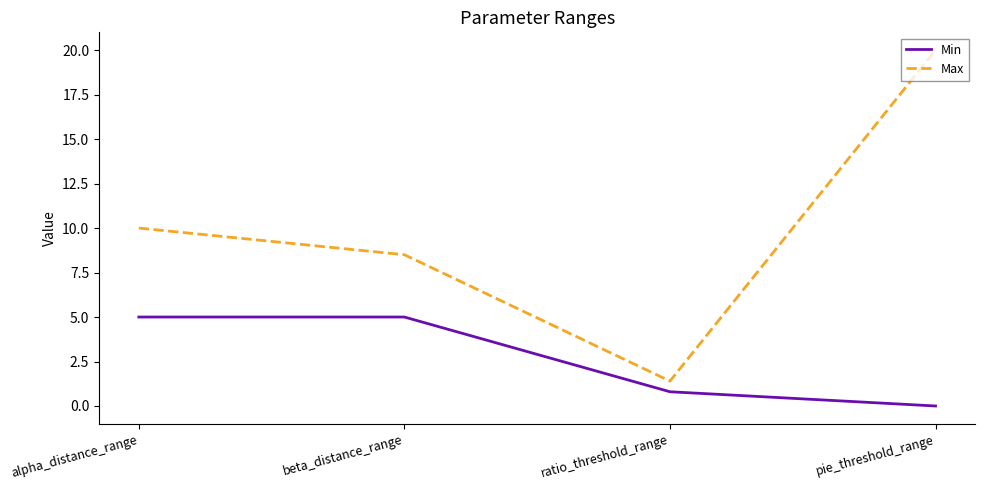

What are all the series names shown in the legend?

Min, Max